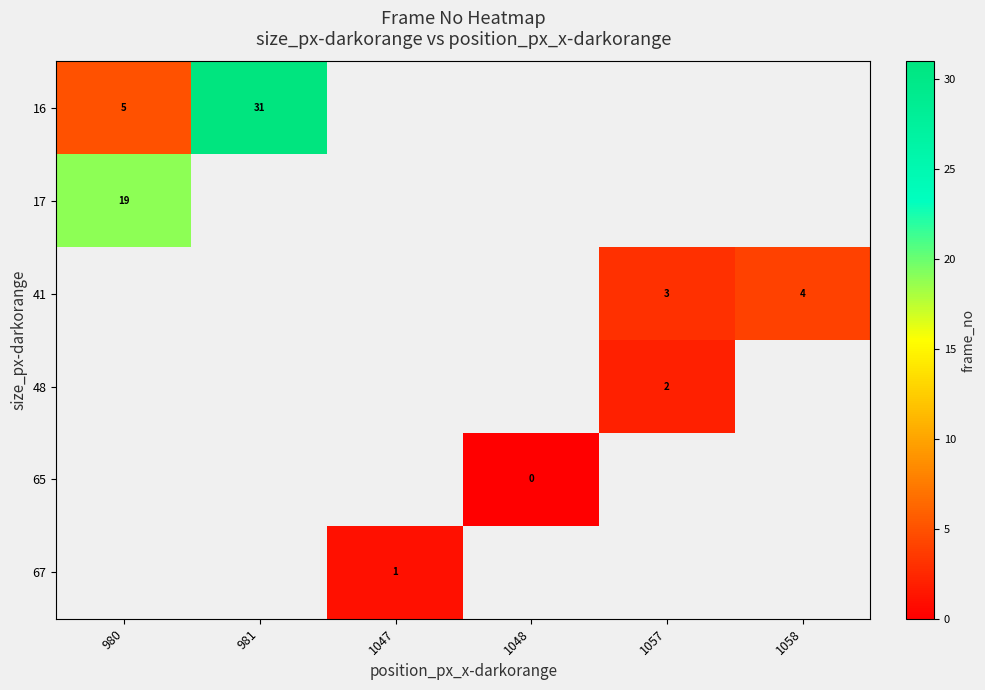

At which category does the chart reach its minimum across all series?

1048